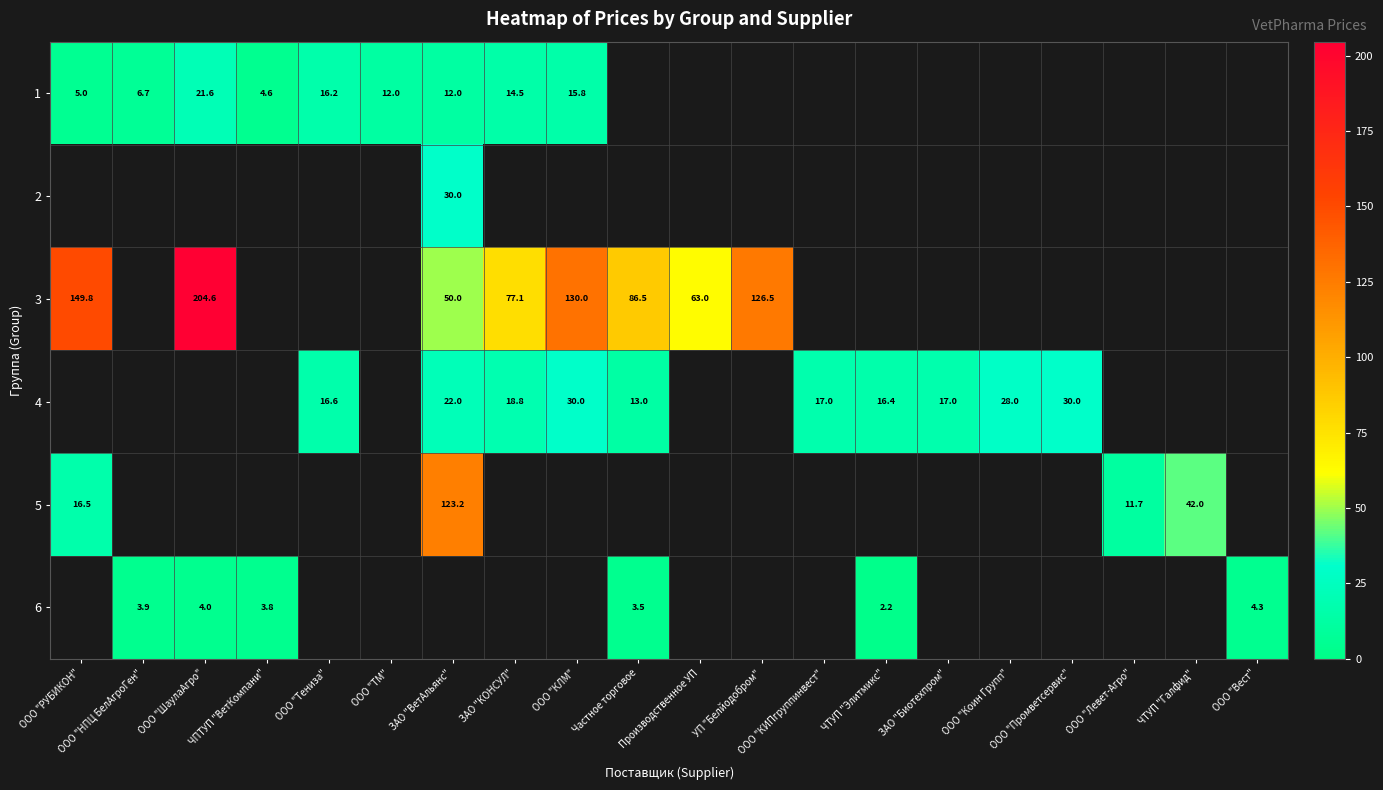

What is the minimum value shown in the chart?

2.2